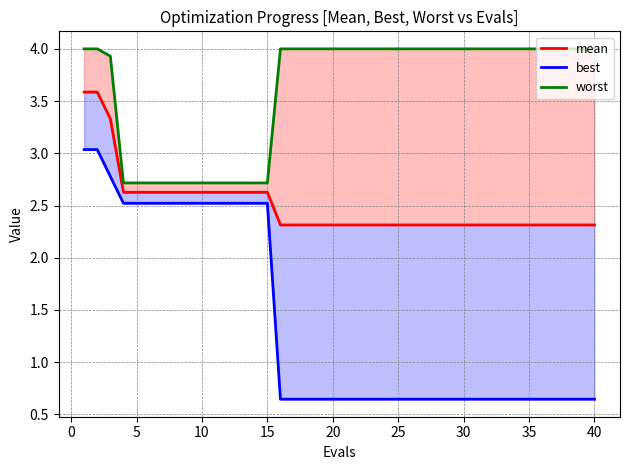

Where is worst nearest to the value 3?

10